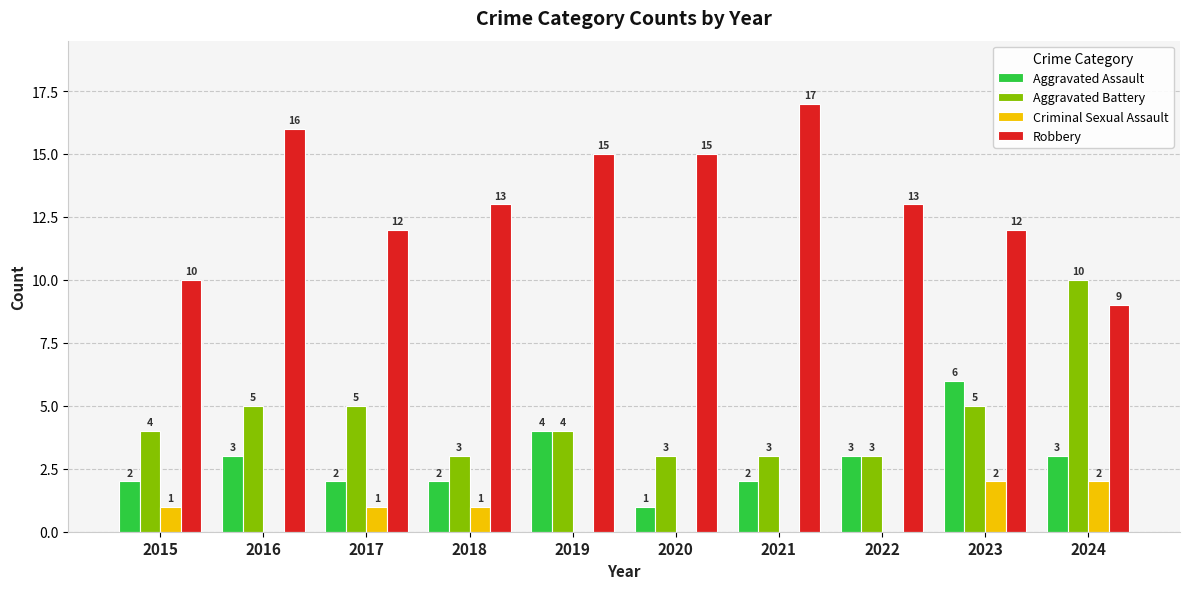

Is the value of Robbery at 2017 greater than the value of Criminal Sexual Assault at 2018?

Yes